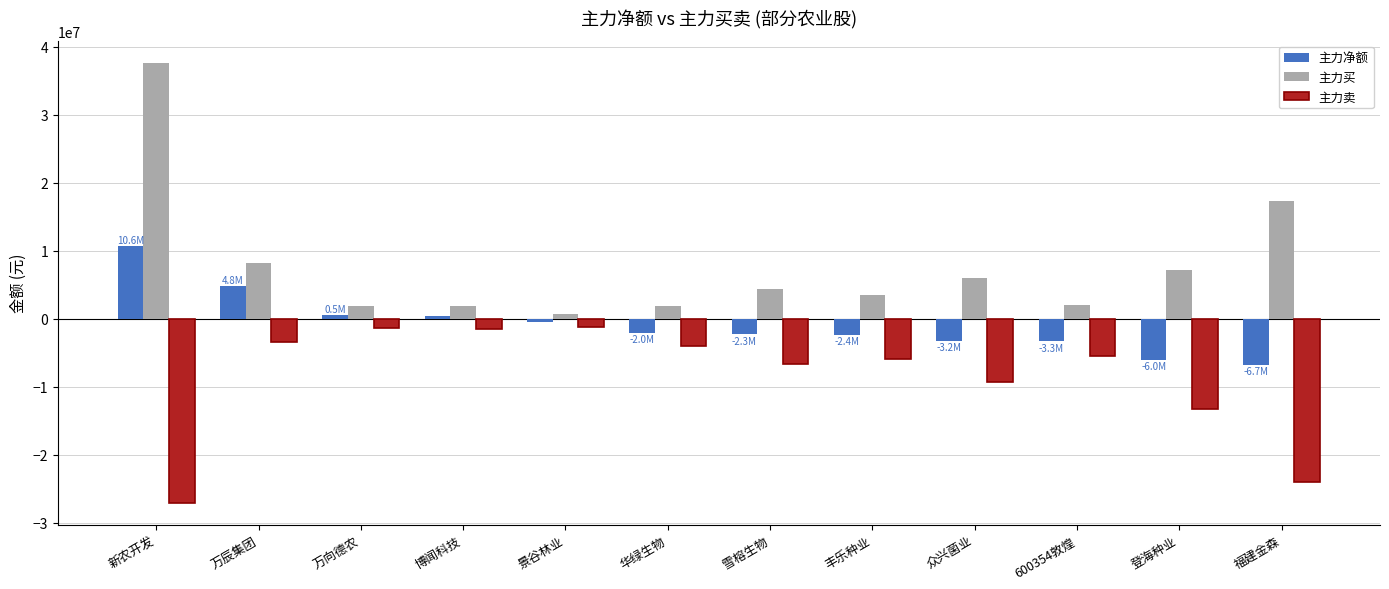

What position from the left is 登海种业?

11